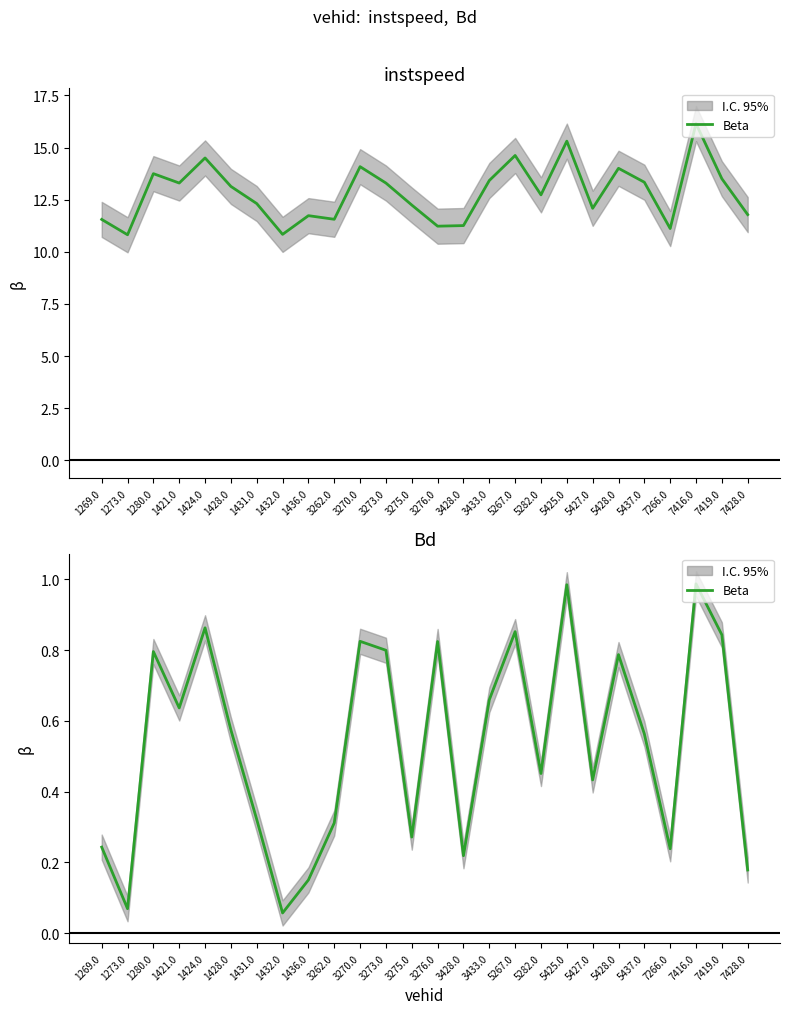

What is the approximate value at 7266.0?

0.2